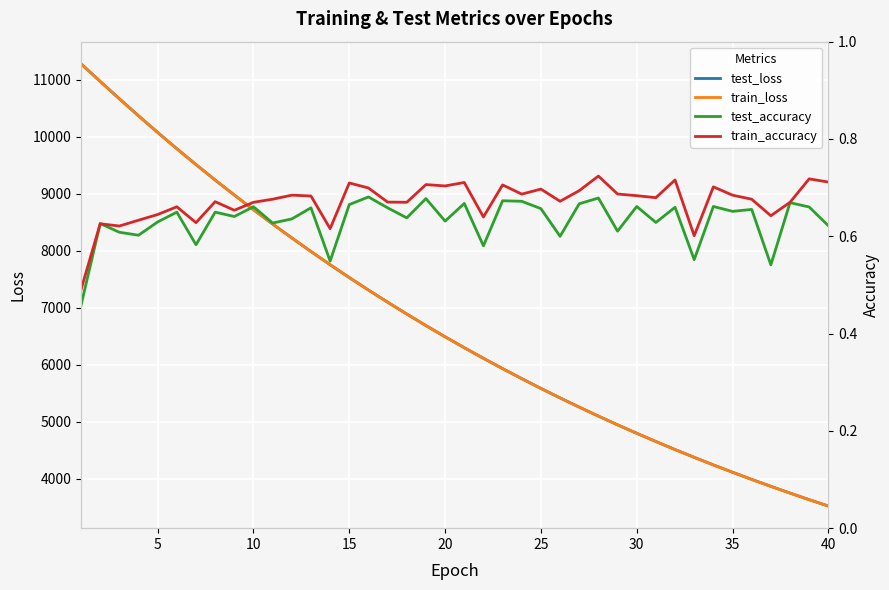

Reading right to left, extract all data points from this chart.

test_loss: 3523.5	3635.2	3750.7	3868.9	3990.8	4116.2	4245.1	4378.0	4514.5	4655.6	4800.1	4948.6	5101.5	5259.3	5420.9	5587.4	5758.9	5934.8	6115.8	6301.7	6493.0	6690.0	6892.6	7100.3	7313.2	7532.3	7758.1	7989.7	8227.9	8471.6	8722.8	8980.8	9243.9	9514.6	9793.0	10078.4	10370.2	10669.2	10974.3	11283.3
train_loss: 3523.3	3635.0	3750.6	3868.7	3990.6	4116.0	4244.9	4377.9	4514.3	4655.3	4799.8	4948.3	5101.3	5259.0	5420.6	5587.2	5758.6	5934.5	6115.5	6301.4	6492.7	6689.7	6892.2	7099.9	7312.9	7532.0	7757.7	7989.4	8227.7	8471.3	8722.5	8980.5	9243.5	9514.2	9792.6	10078.2	10369.9	10669.2	10974.1	11282.2
test_accuracy: 0.6	0.7	0.7	0.5	0.7	0.7	0.7	0.6	0.7	0.6	0.7	0.6	0.7	0.7	0.6	0.7	0.7	0.7	0.6	0.7	0.6	0.7	0.6	0.7	0.7	0.7	0.5	0.7	0.6	0.6	0.7	0.6	0.6	0.6	0.6	0.6	0.6	0.6	0.6	0.5
train_accuracy: 0.7	0.7	0.7	0.6	0.7	0.7	0.7	0.6	0.7	0.7	0.7	0.7	0.7	0.7	0.7	0.7	0.7	0.7	0.6	0.7	0.7	0.7	0.7	0.7	0.7	0.7	0.6	0.7	0.7	0.7	0.7	0.7	0.7	0.6	0.7	0.6	0.6	0.6	0.6	0.5